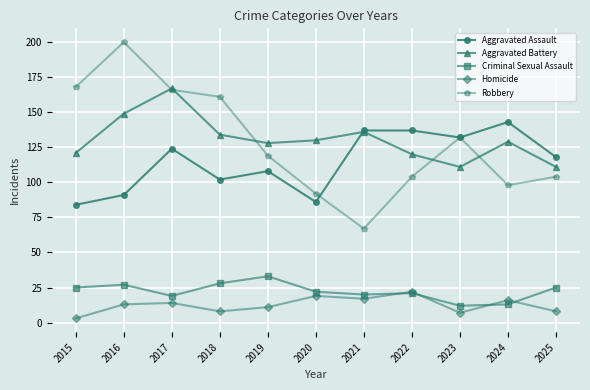

True or false: Aggravated Battery and Robbery cross at least once.

True